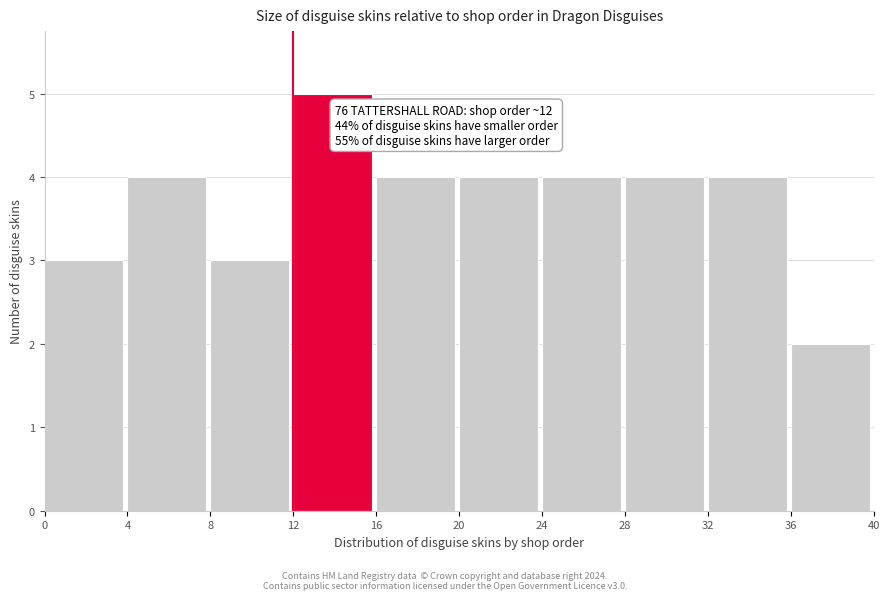

Over which range of the x-axis is the bar tallest?

12 to 16